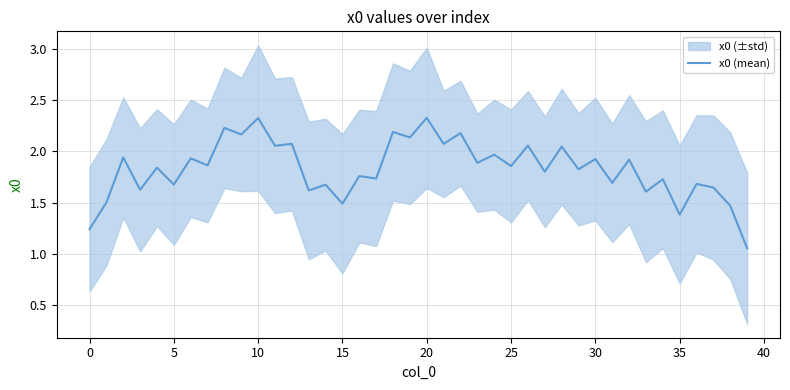

How many interior local valleys (lower than both neighbors) does the data have?

17